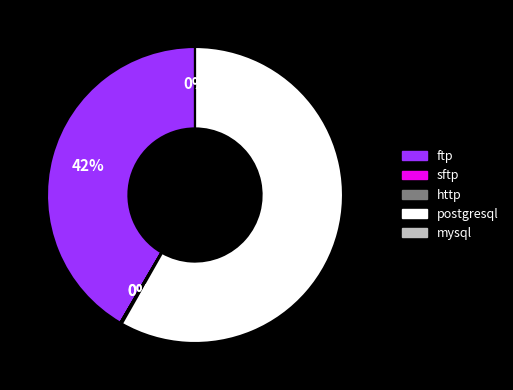

Is there a majority slice in this chart?

Yes